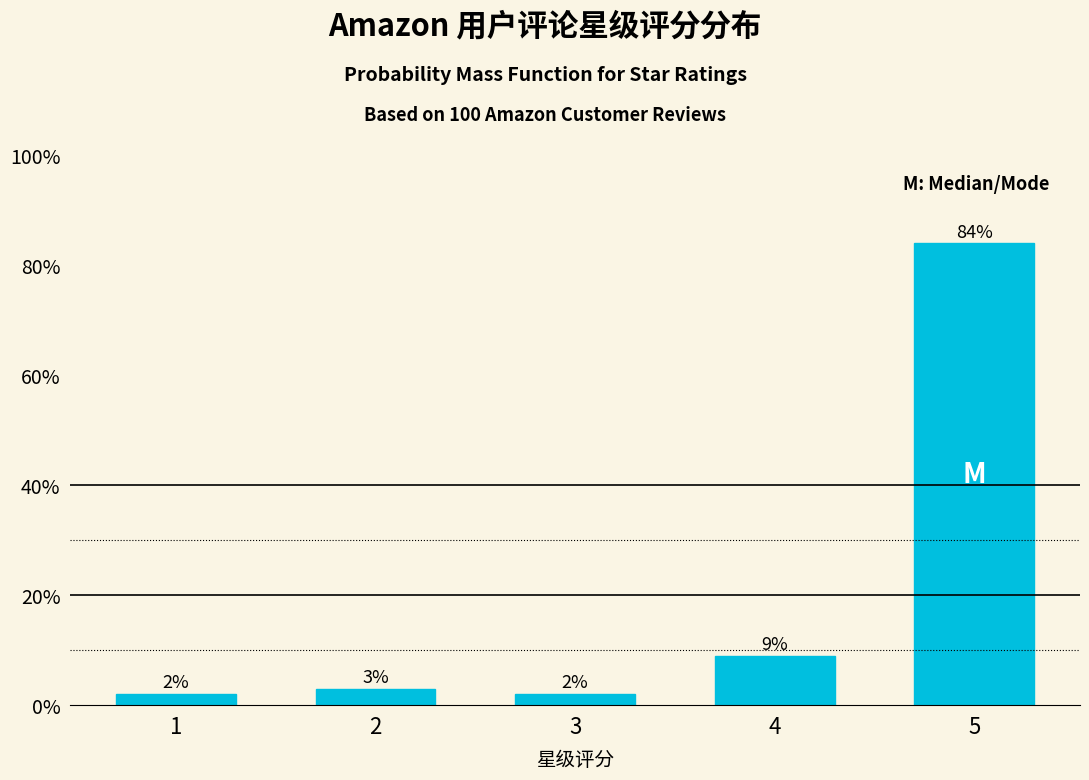

Reading right to left, transcribe all the data shown in this chart.

5=84	4=9	3=2	2=3	1=2